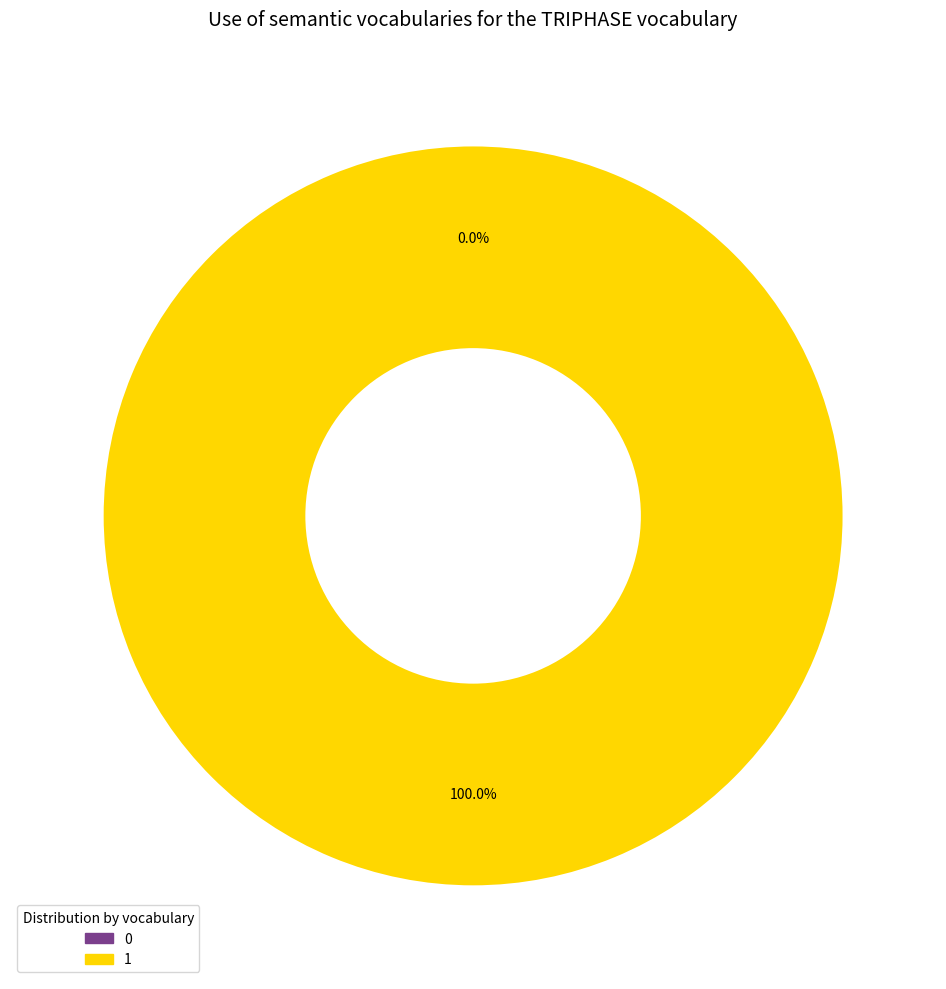

Is there a majority slice in this chart?

Yes